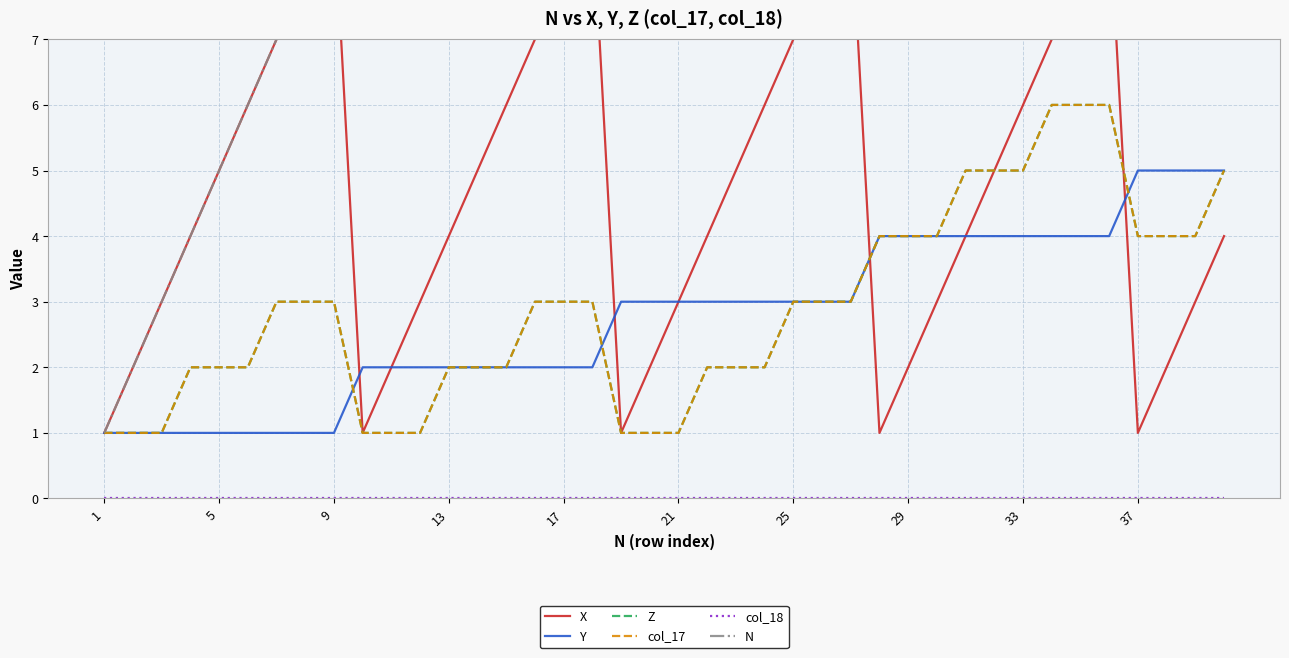

Which has a higher value, 5 or 32?

32